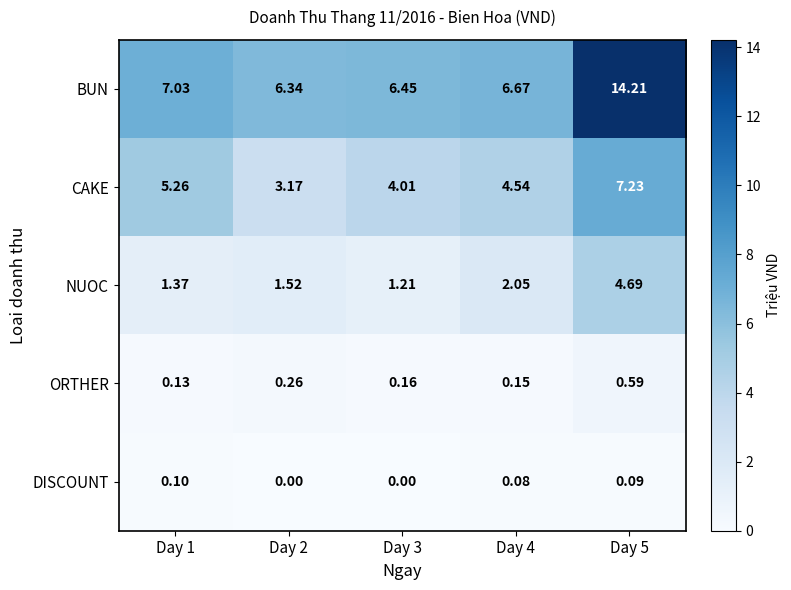

Which series has the largest total across all categories?

BUN